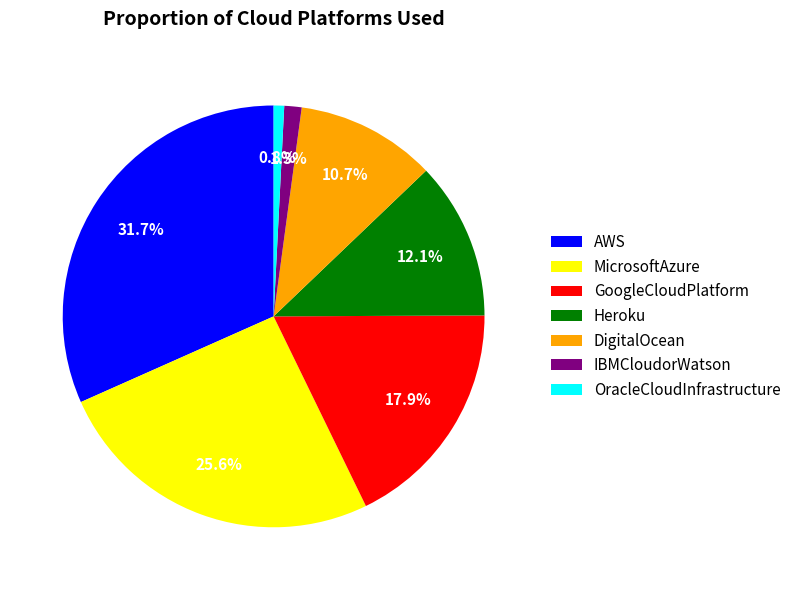

Does DigitalOcean account for over 50% of the chart?

No